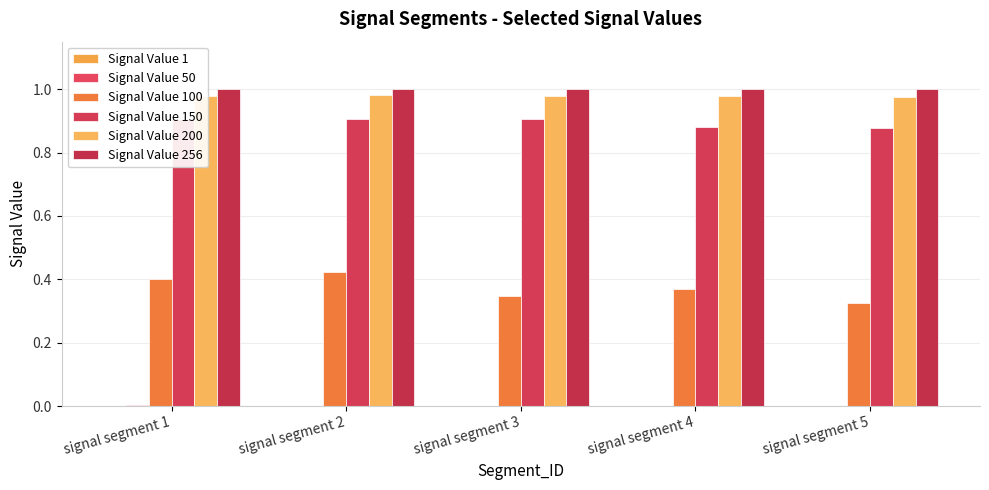

Reading right to left, what are all the values shown in this chart?

Signal Value 1: signal segment 5=0.0	signal segment 4=0.0	signal segment 3=0.0	signal segment 2=0.0	signal segment 1=0.0
Signal Value 50: signal segment 5=0.0	signal segment 4=0.0	signal segment 3=0.0	signal segment 2=0.0	signal segment 1=0.0
Signal Value 100: signal segment 5=0.3	signal segment 4=0.4	signal segment 3=0.3	signal segment 2=0.4	signal segment 1=0.4
Signal Value 150: signal segment 5=0.9	signal segment 4=0.9	signal segment 3=0.9	signal segment 2=0.9	signal segment 1=0.9
Signal Value 200: signal segment 5=1.0	signal segment 4=1.0	signal segment 3=1.0	signal segment 2=1.0	signal segment 1=1.0
Signal Value 256: signal segment 5=1.0	signal segment 4=1.0	signal segment 3=1.0	signal segment 2=1.0	signal segment 1=1.0